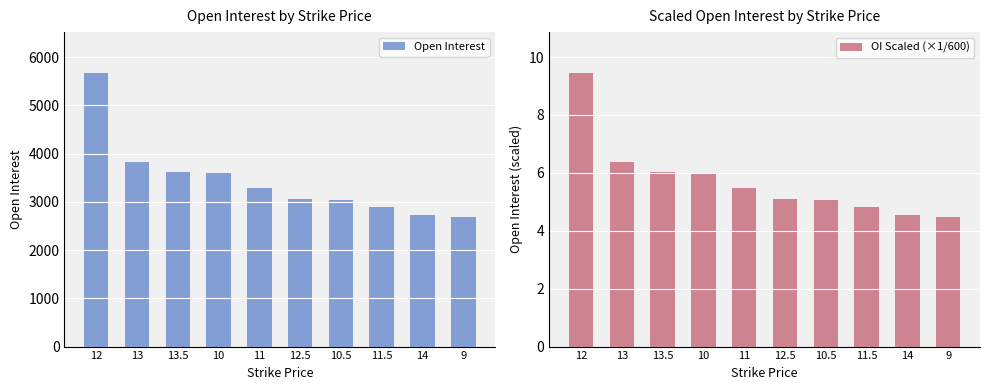

At which category is the sum across all series the highest?

12